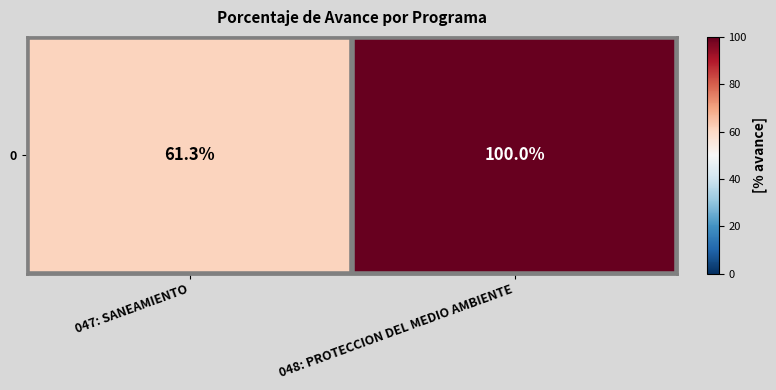

Between 048: PROTECCION DEL MEDIO AMBIENTE and 047: SANEAMIENTO, which is larger?

048: PROTECCION DEL MEDIO AMBIENTE